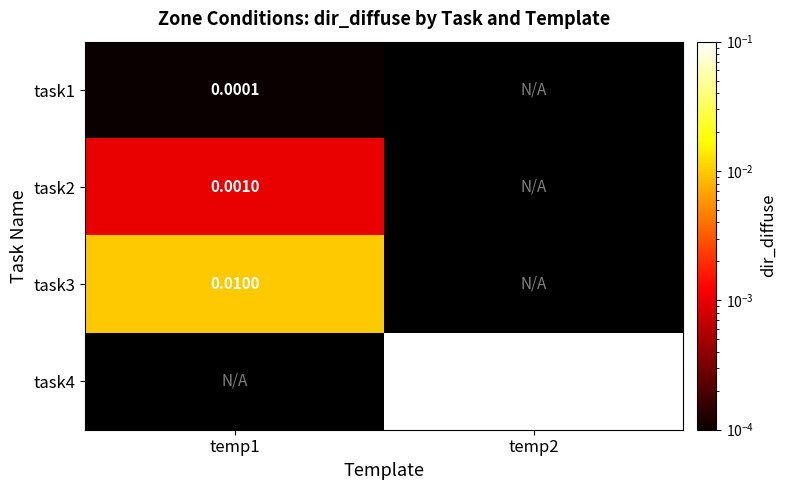

Is the value of task3 at temp1 greater than the value of task4 at temp1?

No